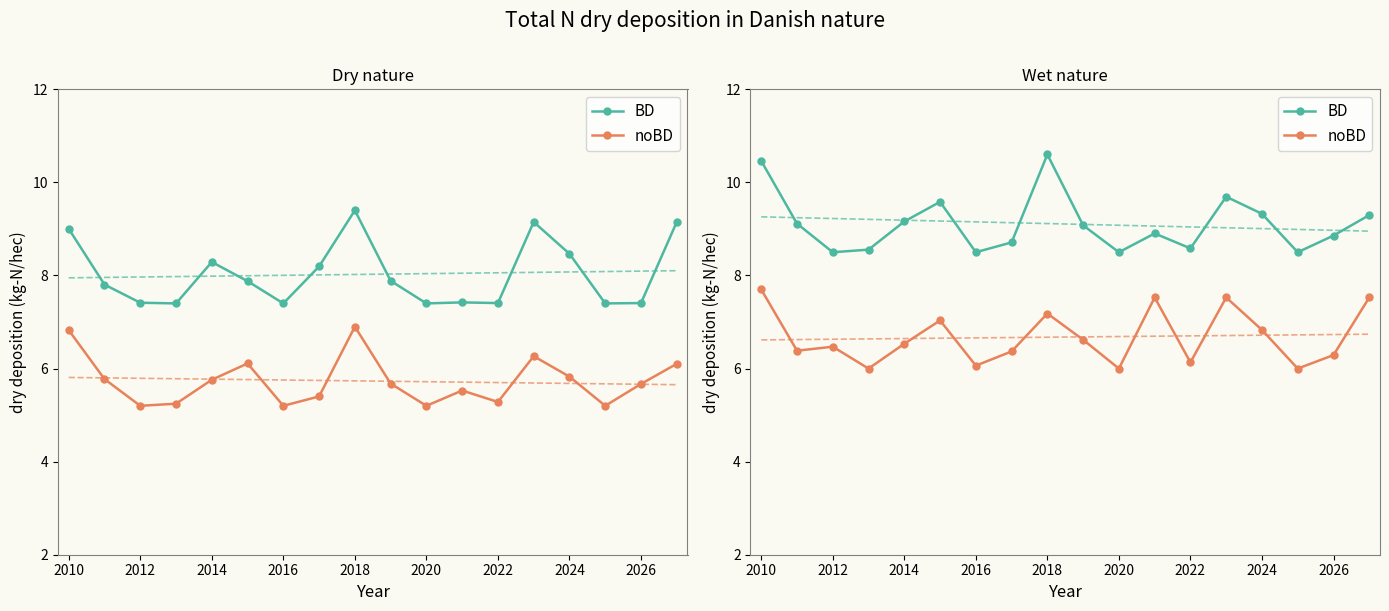

Is it true that noBD equals 2.3 at 15?

False